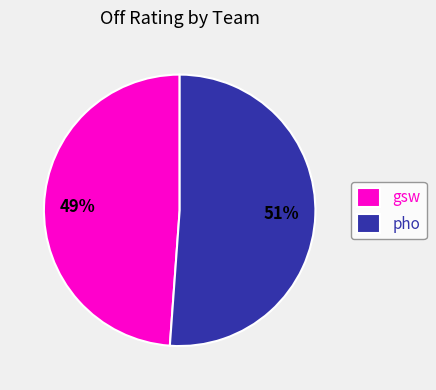

Is there a majority slice in this chart?

Yes